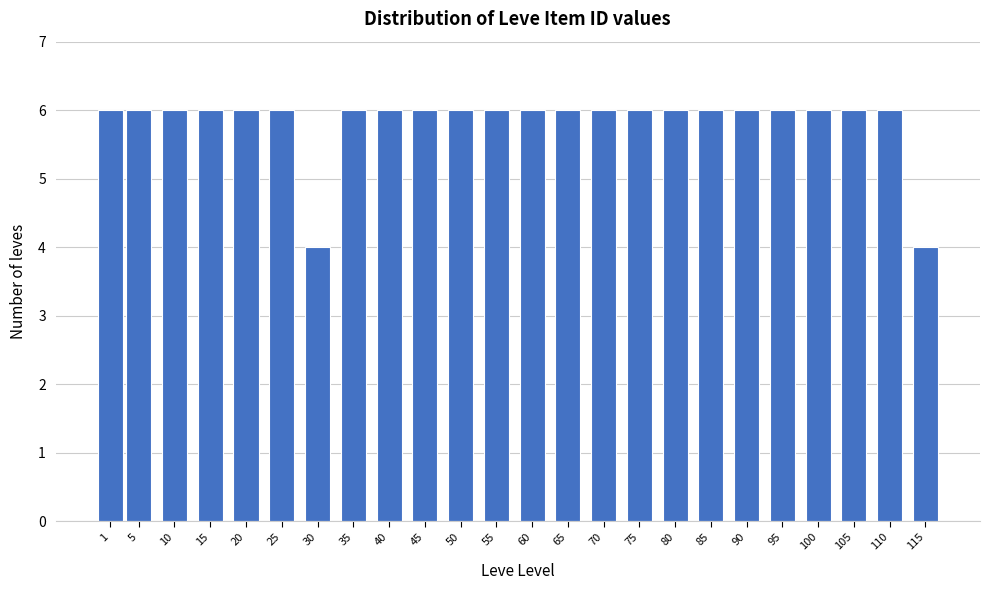

Reading right to left, transcribe all the data shown in this chart.

4	6	6	6	6	6	6	6	6	6	6	6	6	6	6	6	6	4	6	6	6	6	6	6